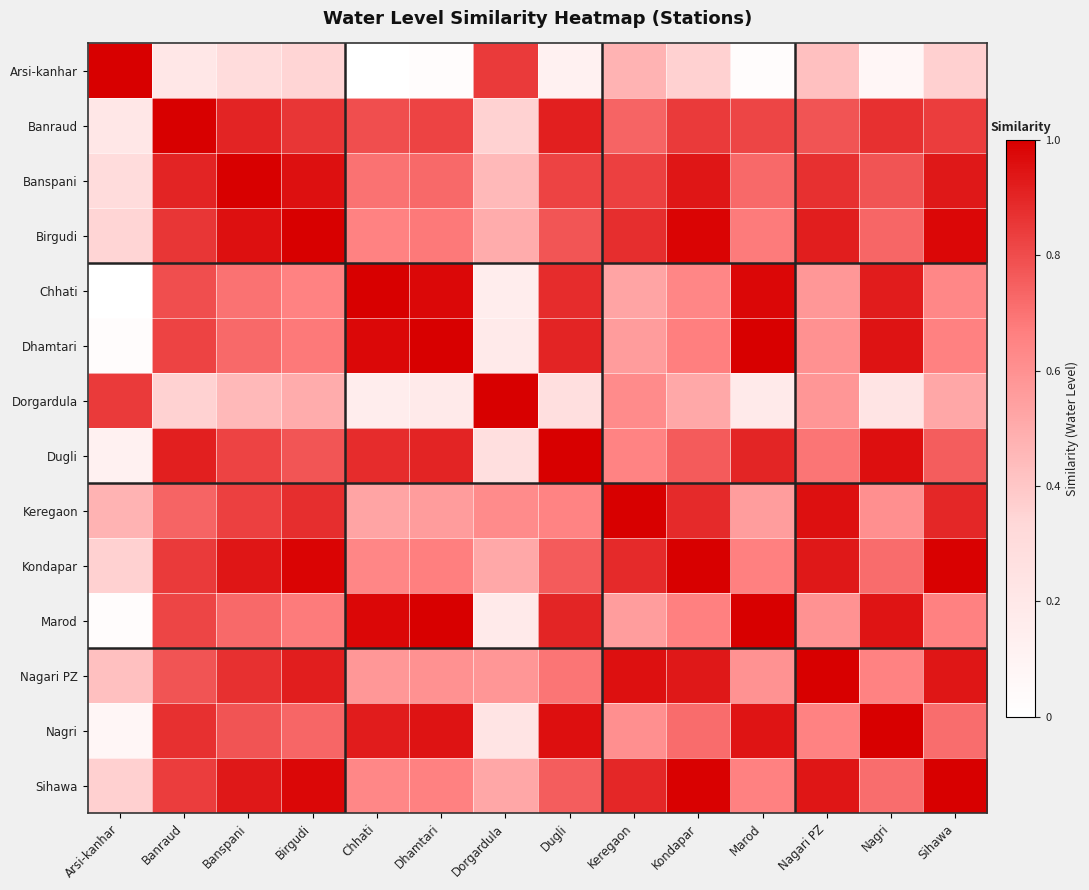

At which category is the sum across all series the highest?

Banspani